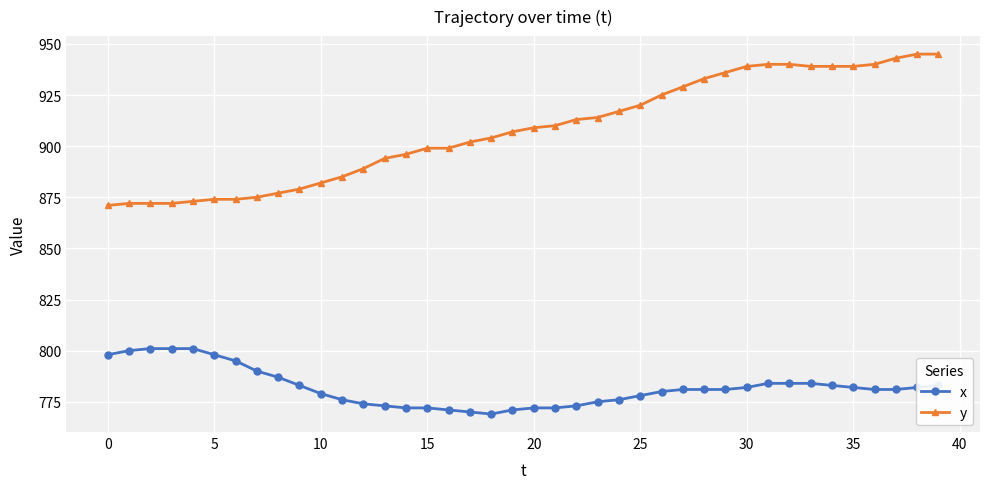

What is the value of the x point at the 34th from the left?

784